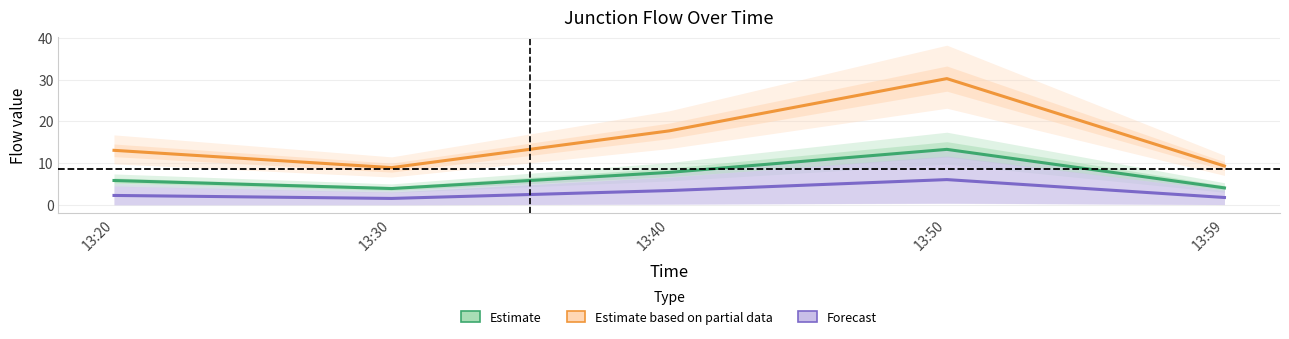

What is the value of the Forecast point at the 3rd from the left?

3.4